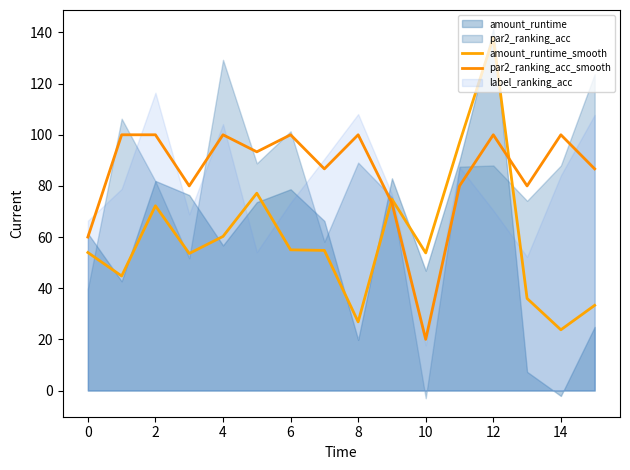

Does the chart display data point markers on the line(s)?

No